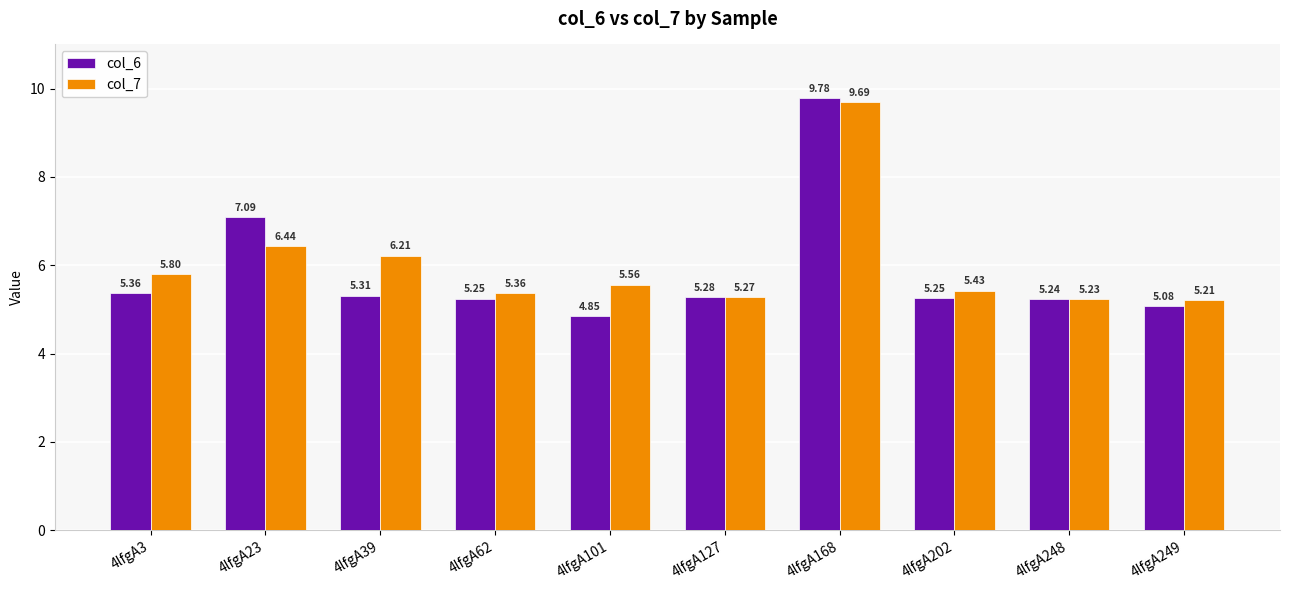

What is the sum of the col_7 values at 4lfgA23 and 4lfgA101?

12.0